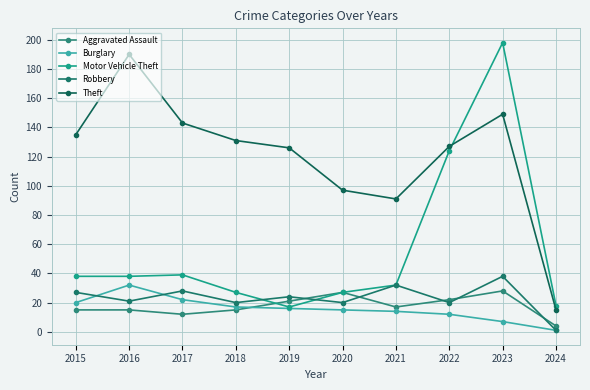

What is the value of the Burglary point at the 10th from the left?

1